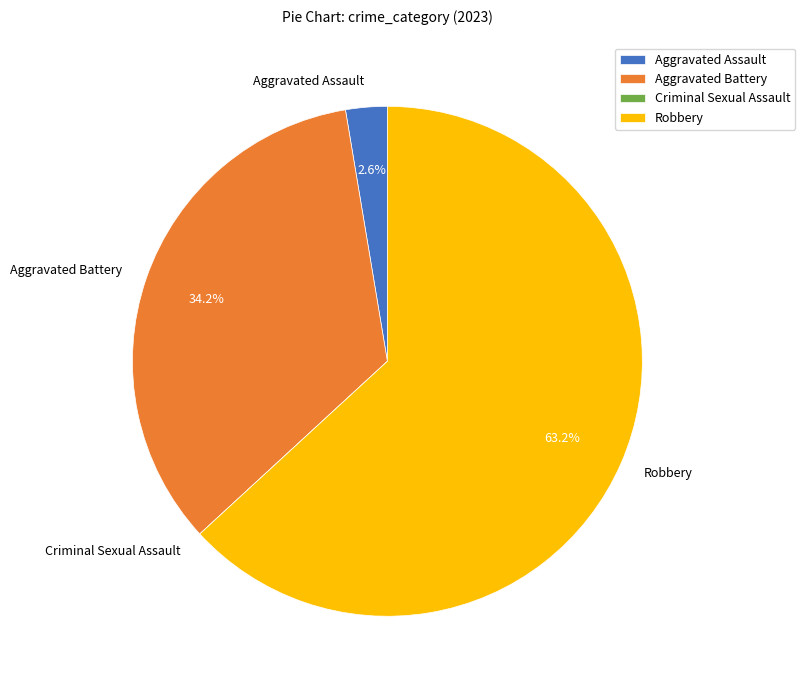

Does Robbery account for over 50% of the chart?

Yes